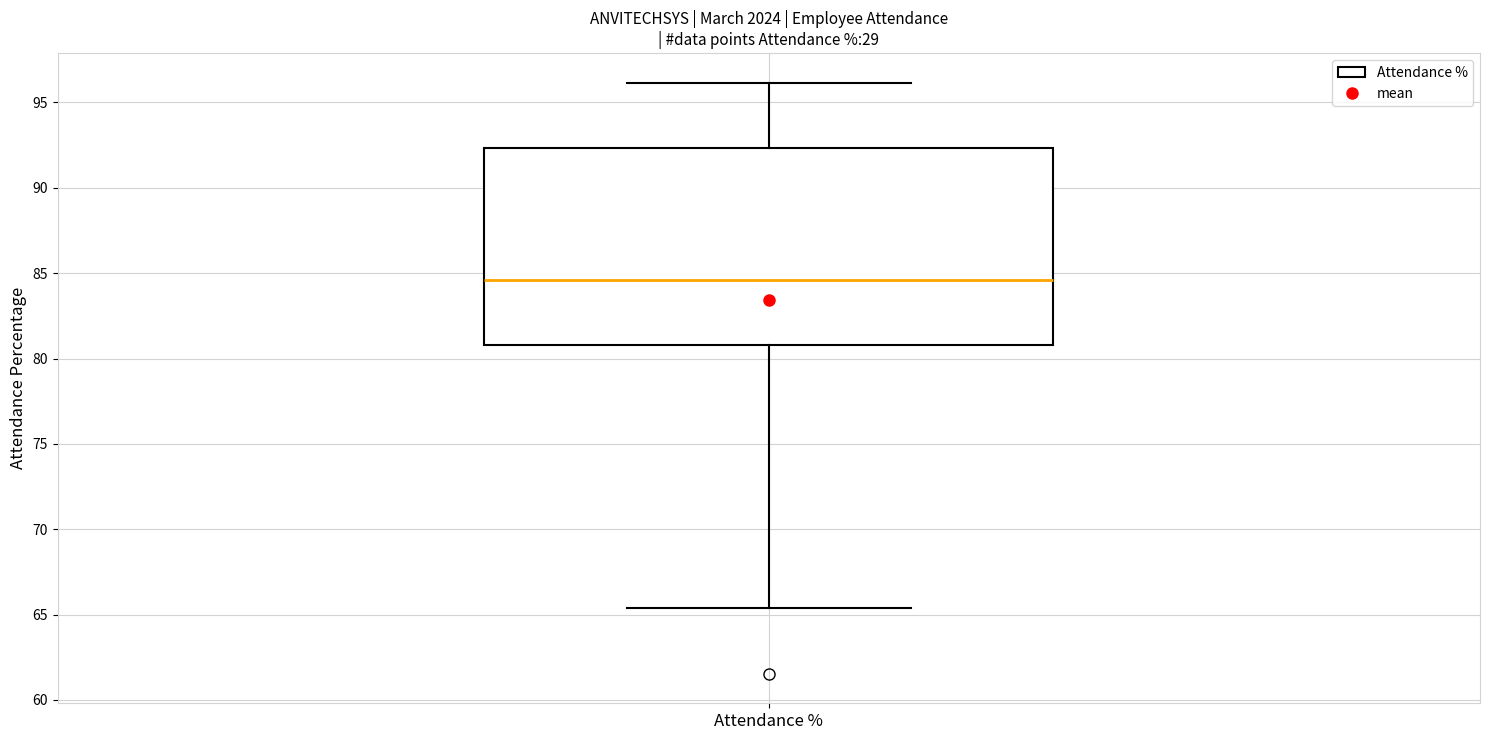

Transcribe this box plot: give where the median line is, the range the box spans, and where the two whiskers end, as read against the y-axis. The values are not printed on the chart, so give them approximately, as read against the axis.

median 84.5, box 81.0 to 92.5, whiskers 65.5 to 96.0